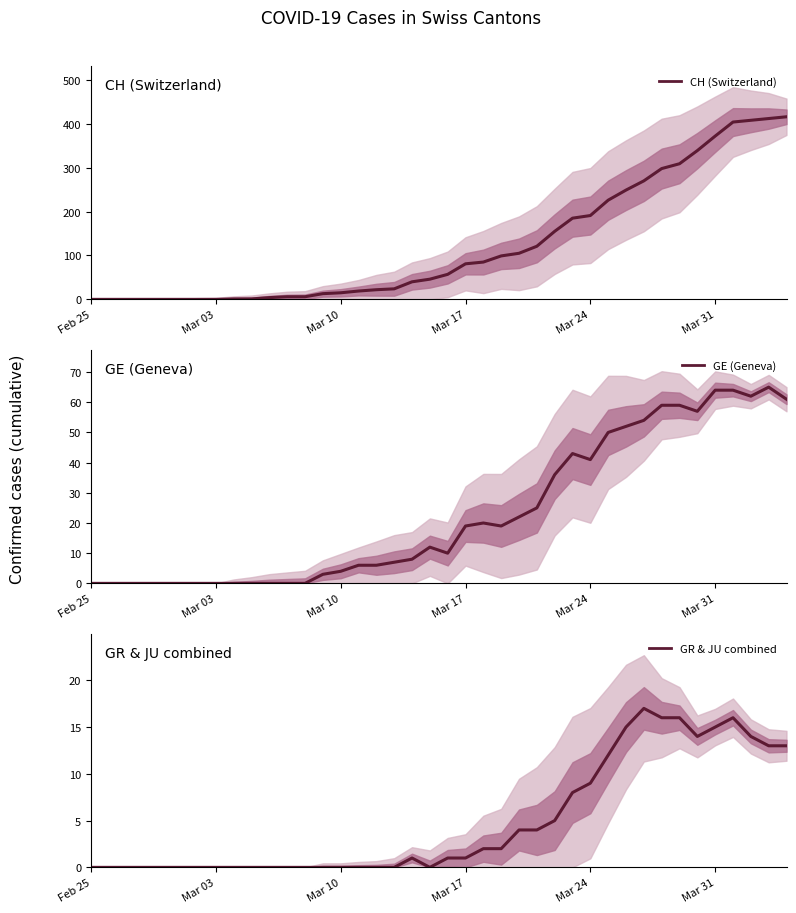

What is the greatest value displayed?

416